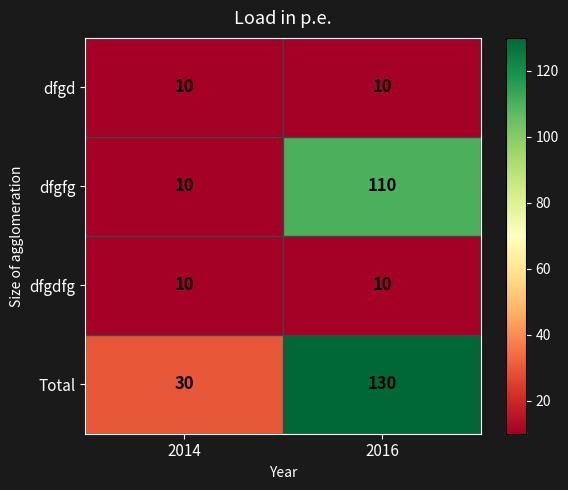

Which series has the largest total across all categories?

Total